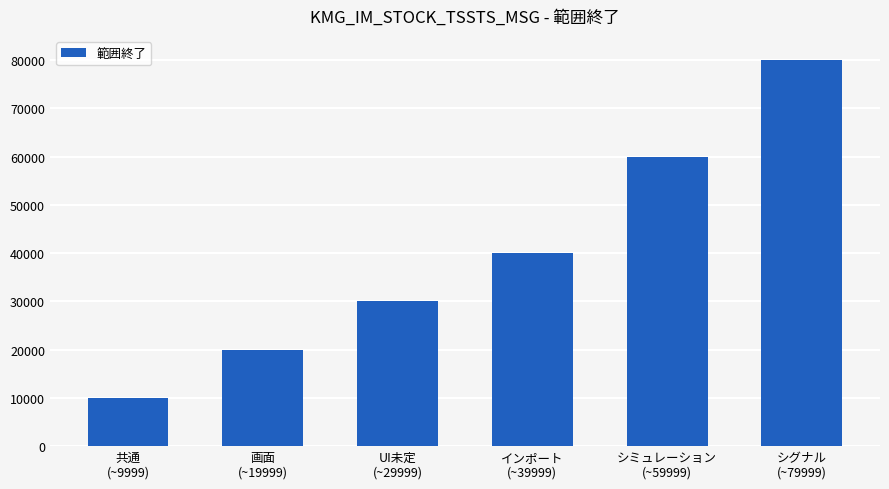

Count the values in the range 19999 to 59999.

4